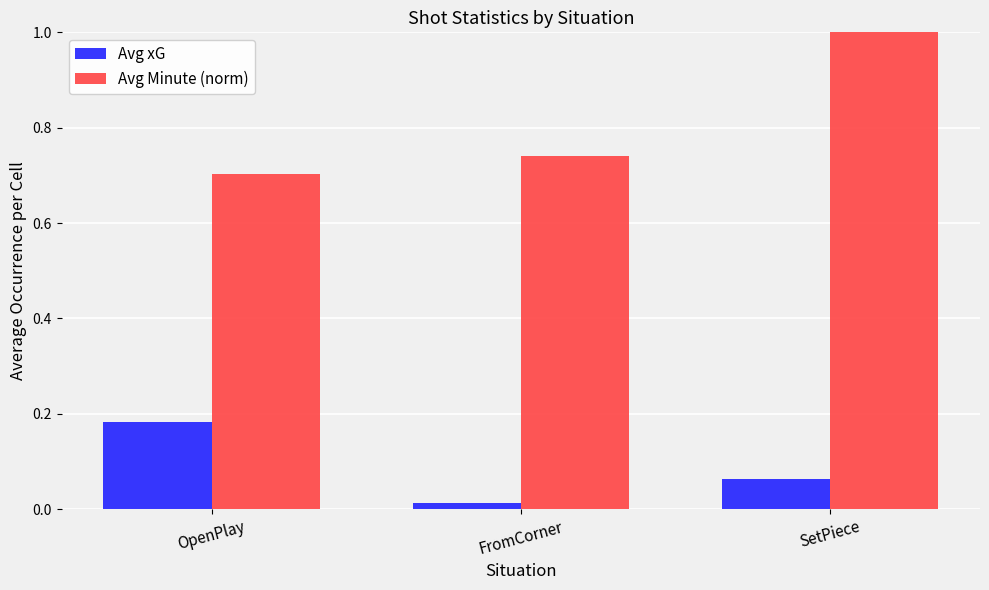

How many bars are there in total?

6